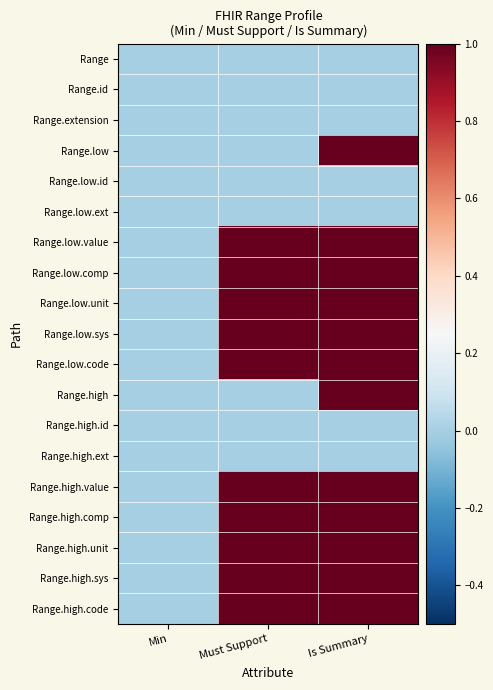

Which series changed the most between Must Support and Is Summary?

Range.low